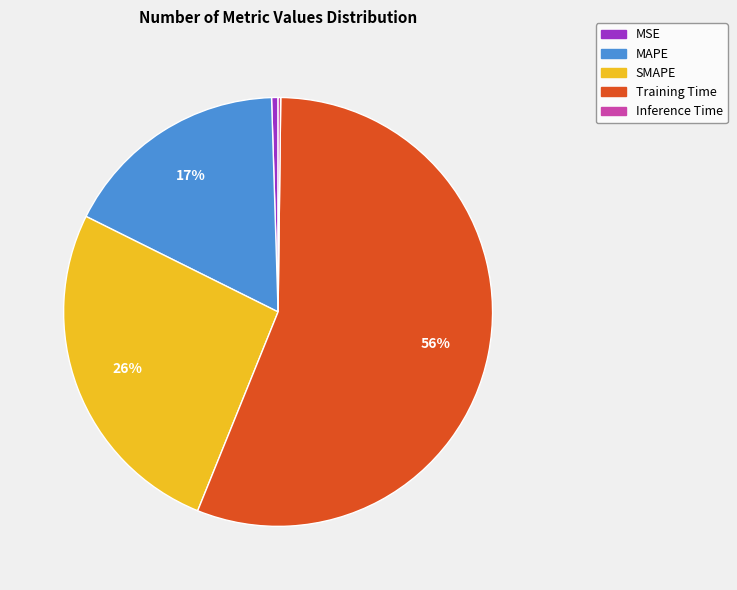

To the nearest percent, what is the average slice percentage?

20%